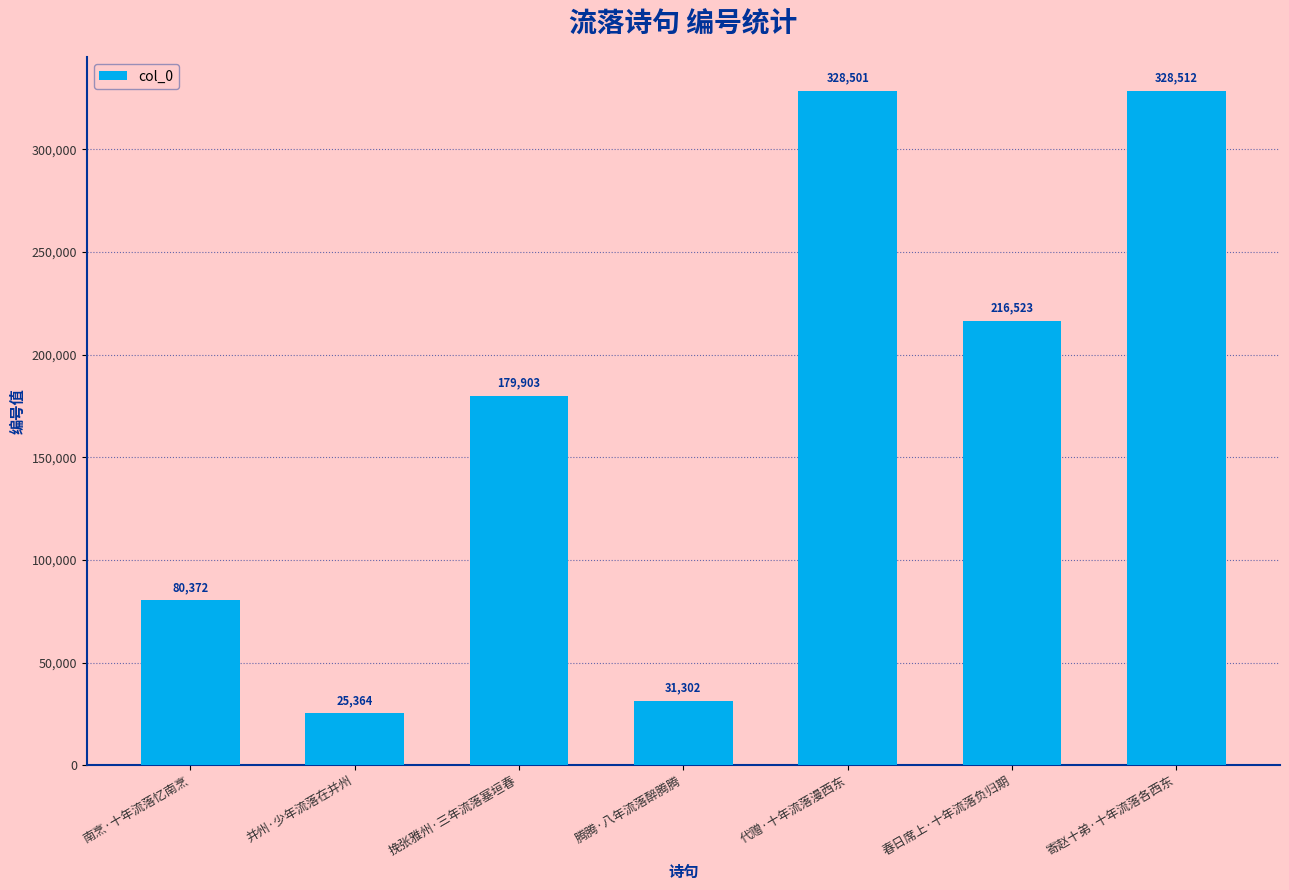

Reading right to left, extract all data points from this chart.

寄赵十弟·十年流落各西东=328512	春日席上·十年流落负归期=216523	代赠·十年流落漫西东=328501	腾腾·八年流落醉腾腾=31302	挽张雅州·三年流落塞垣春=179903	并州·少年流落在并州=25364	南烹·十年流落忆南烹=80372